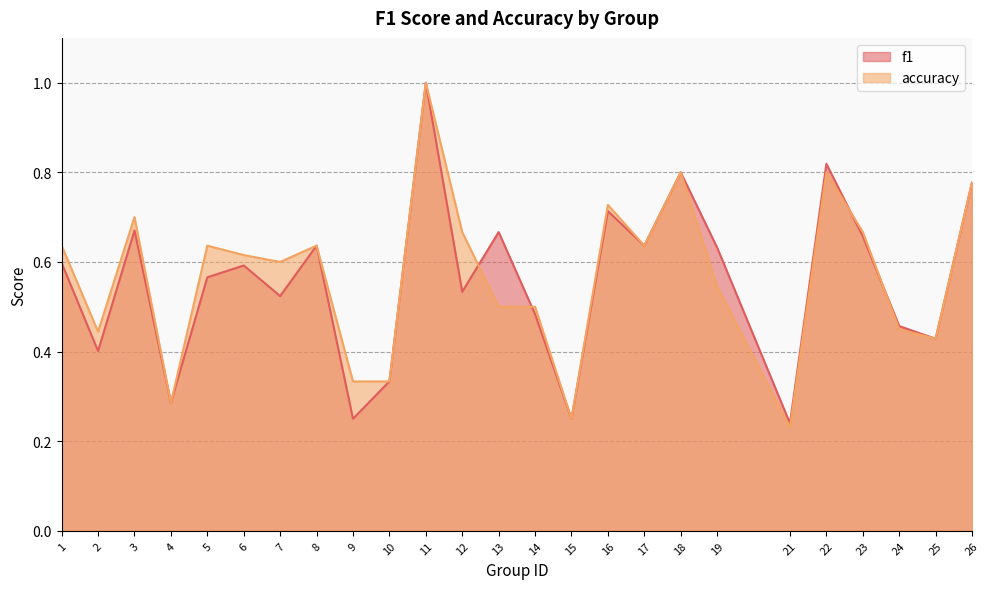

Read the f1 value at 15.

0.2